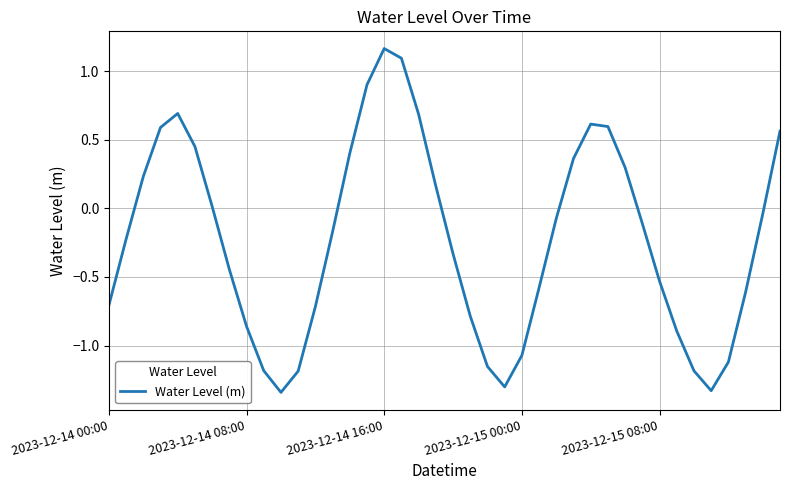

What is the difference between the maximum and minimum values?

2.5